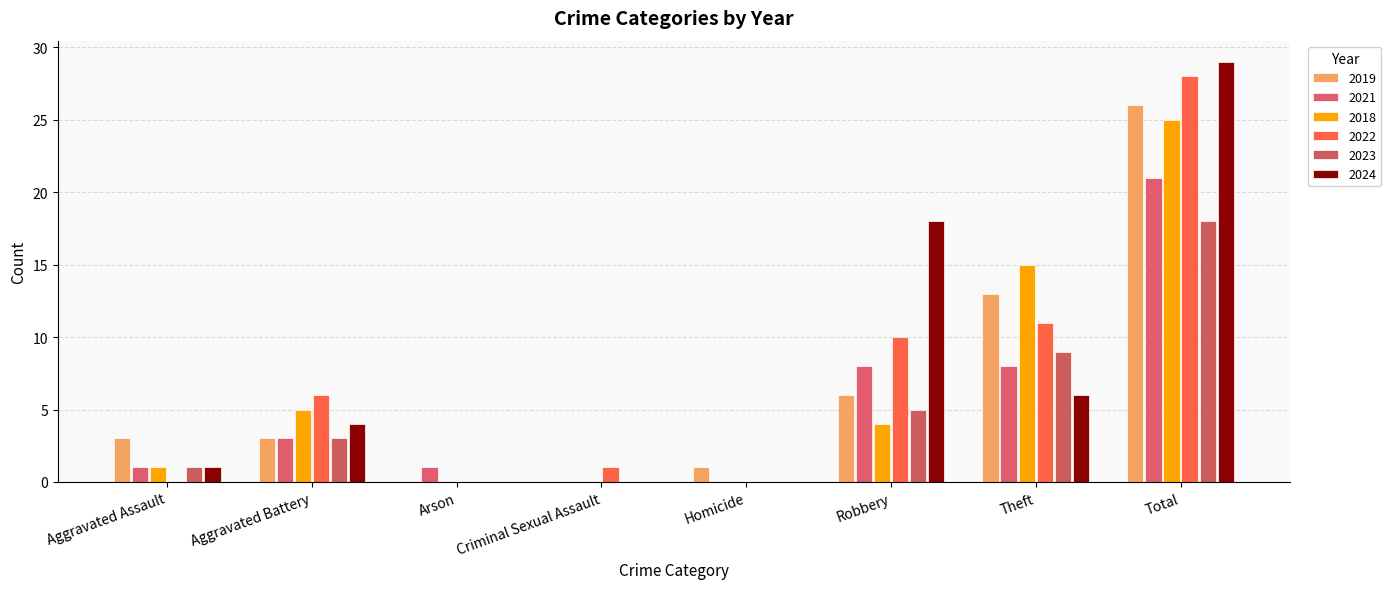

How many series are shown in this chart?

6